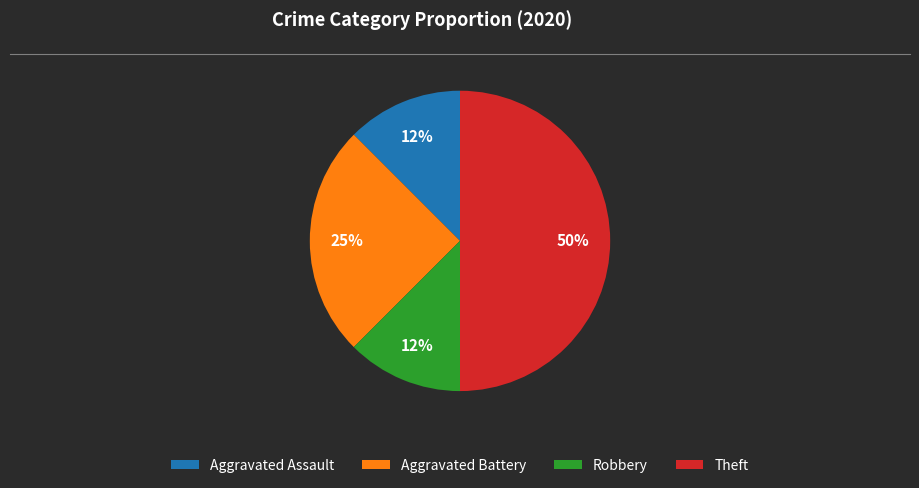

How many segments does this pie chart have?

4